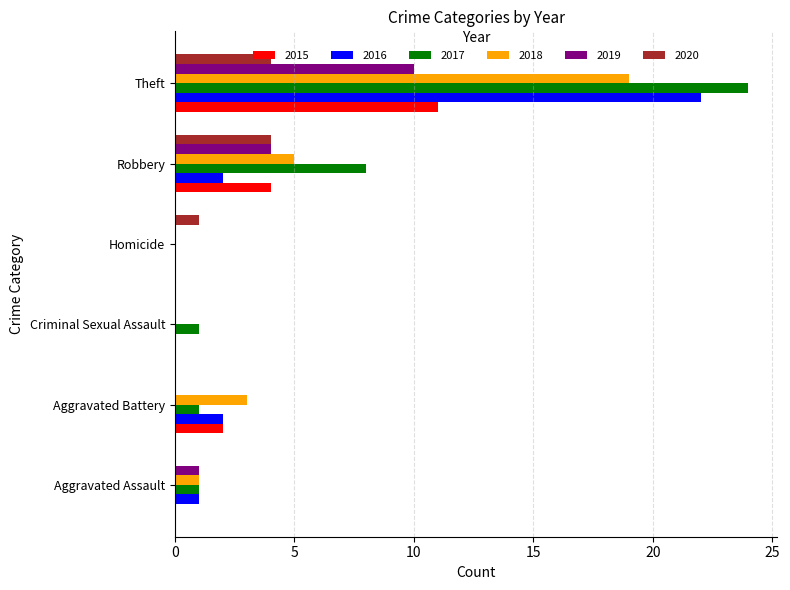

Between Criminal Sexual Assault and Robbery, which series saw the biggest shift?

2017